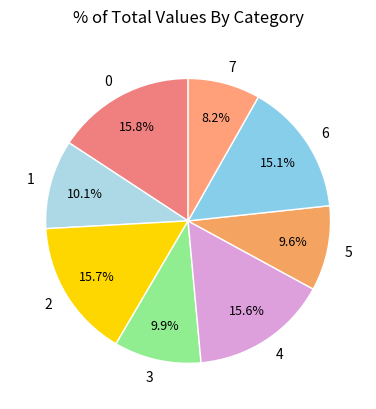

Is 2 the majority of the pie?

No